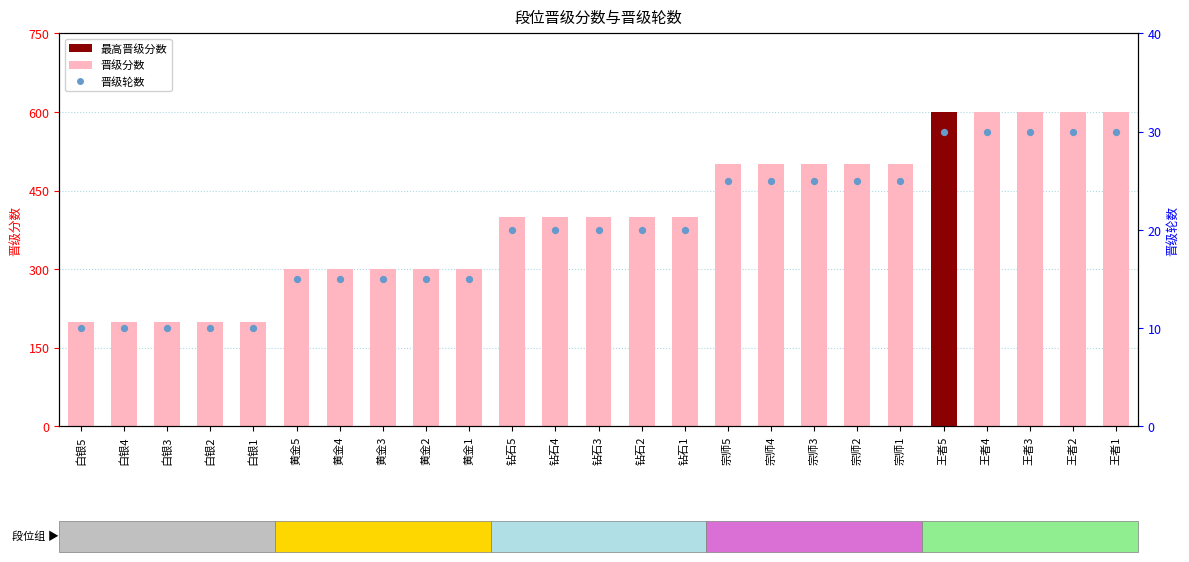

At how many categories does at least one series exceed 583?

5